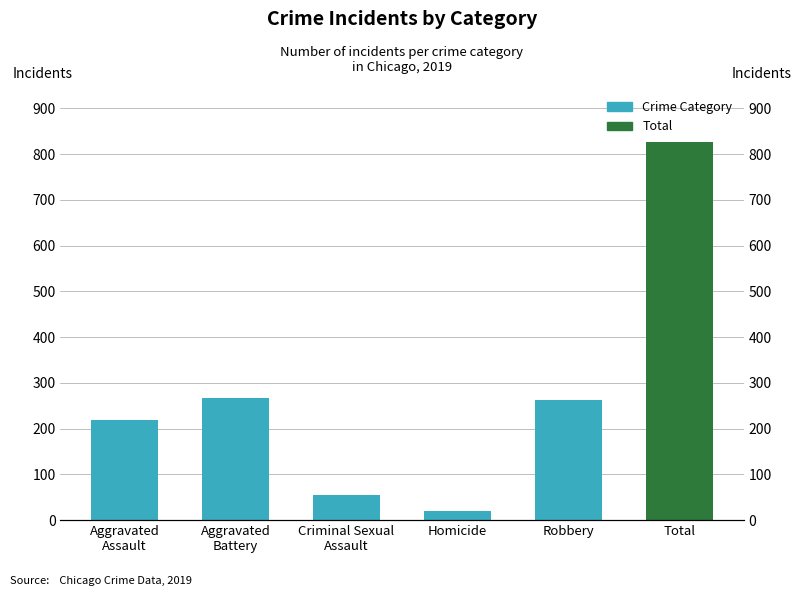

Count the number of values greater than 263.

2